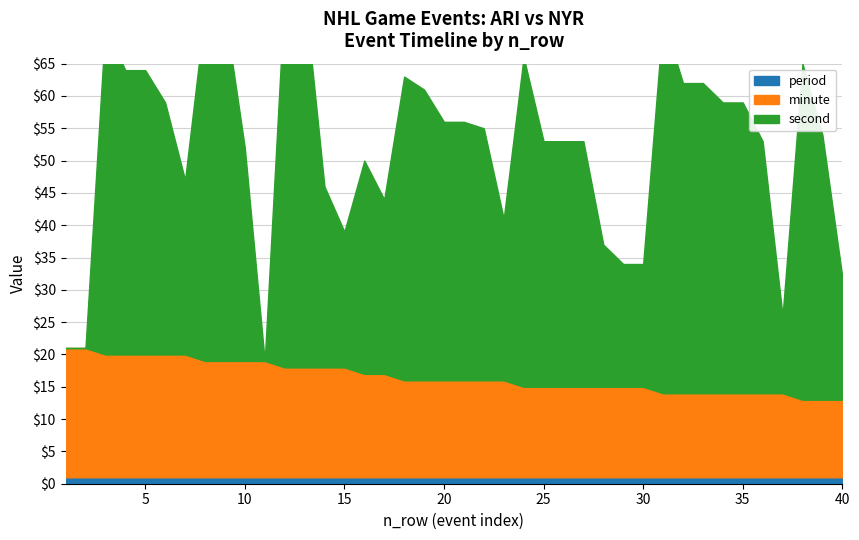

Which category has the lowest value across all series?

1